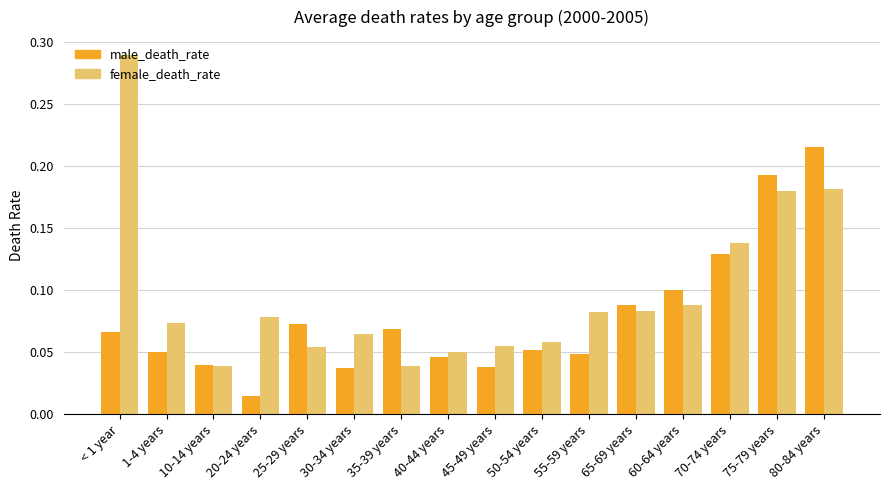

Between 40-44 years and 80-84 years, which series saw the biggest shift?

male_death_rate